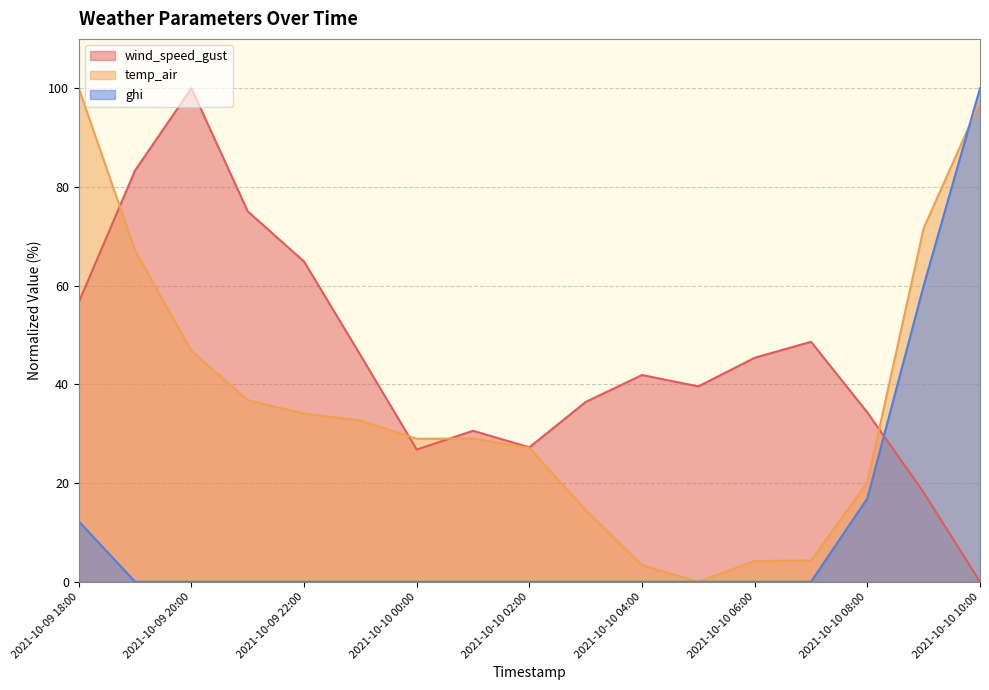

How many lines are shown in the chart?

3